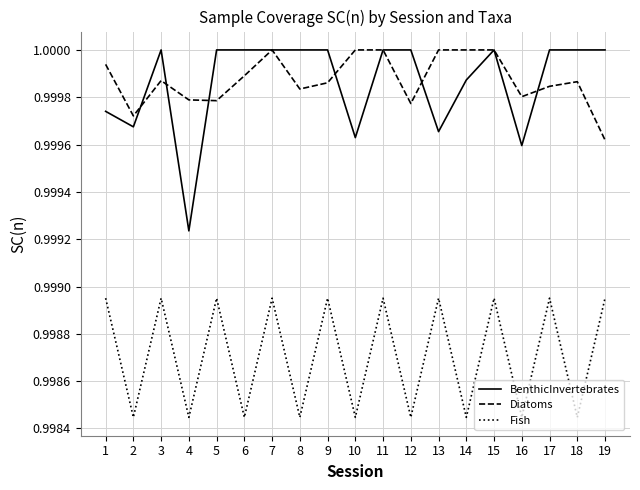

True or false: Fish has a value of 1.0 at 17.

True